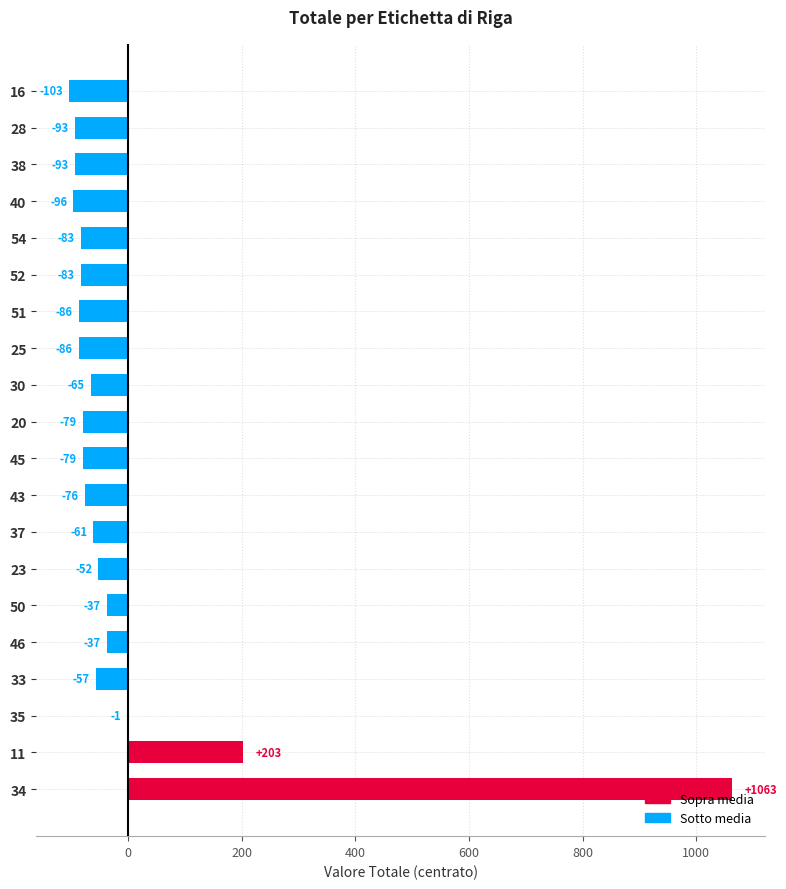

The chart shows a value of -163.5 at 38. True or false?

False